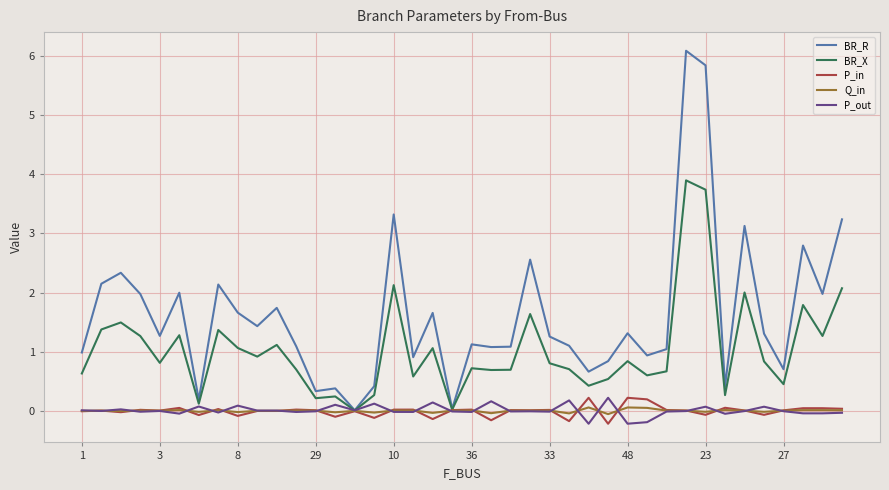

Which series has the widest spread of values?

BR_R